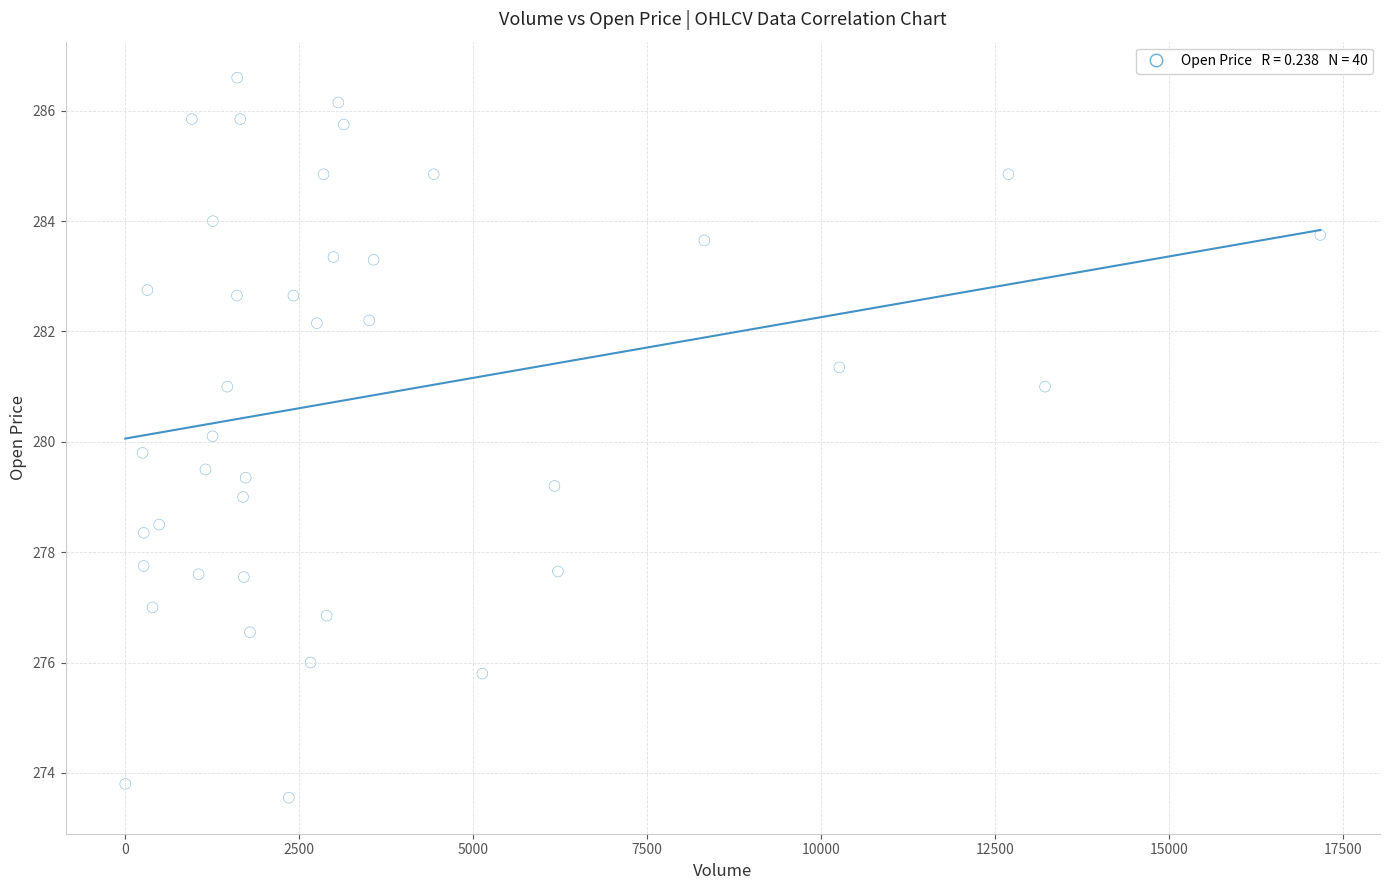

What is the range of X values (max minus min)?

17179.0